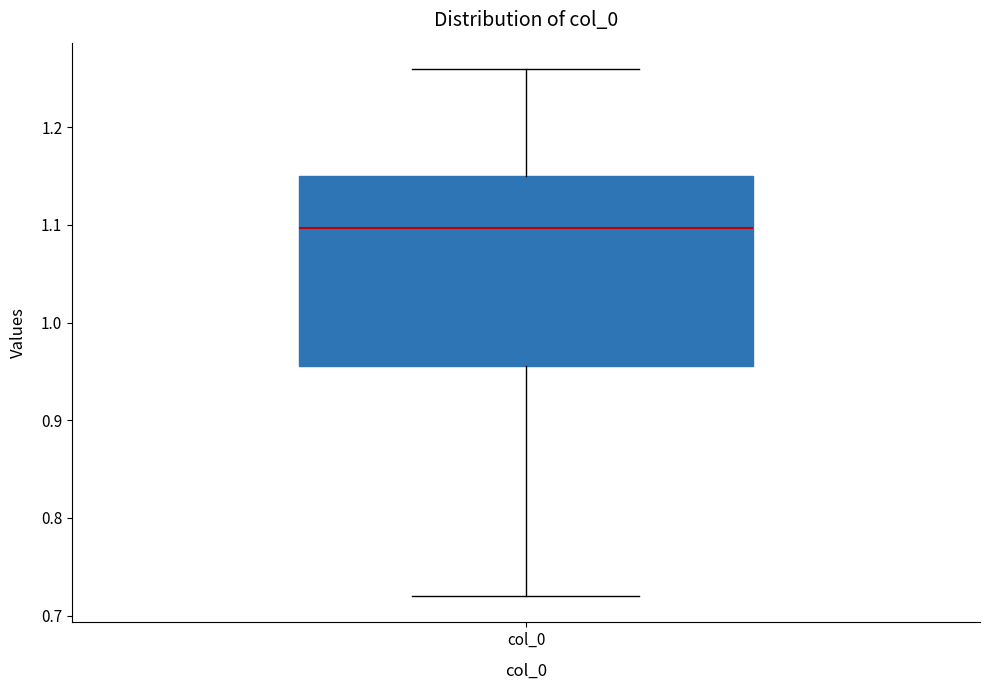

Transcribe this box plot: give where the median line is, the range the box spans, and where the two whiskers end, as read against the y-axis. The values are not printed on the chart, so give them approximately, as read against the axis.

median 1.10, box 0.96 to 1.15, whiskers 0.72 to 1.26